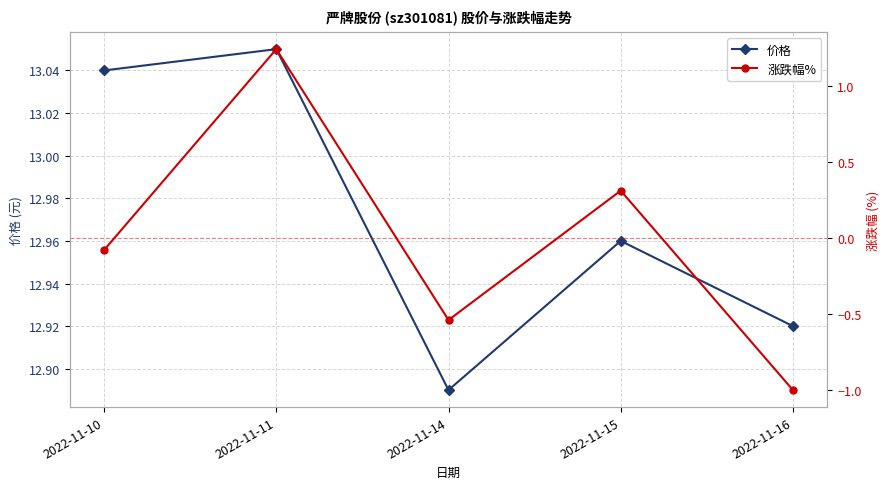

How many values in 涨跌幅% are below zero?

3